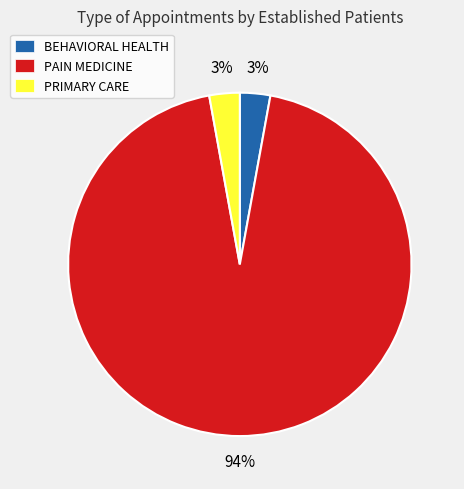

Count the number of slices in the pie.

3